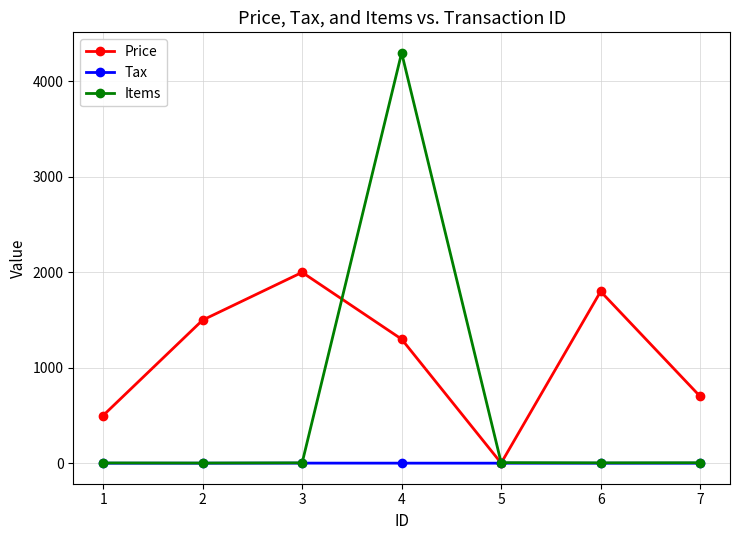

What is the highest value of the Tax series?

1.2